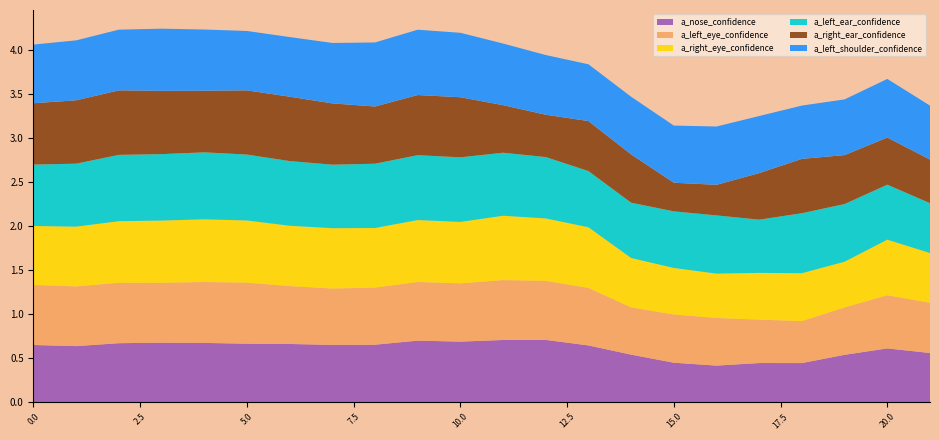

Reading left to right, transcribe all the data shown in this chart.

a_nose_confidence: 0=0.7	1=0.6	2=0.7	3=0.7	4=0.7	5=0.7	6=0.7	7=0.7	8=0.7	9=0.7	10=0.7	11=0.7	12=0.7	13=0.6	14=0.5	15=0.5	16=0.4	17=0.4	18=0.4	19=0.5	20=0.6	21=0.6
a_left_eye_confidence: 0=0.7	1=0.7	2=0.7	3=0.7	4=0.7	5=0.7	6=0.7	7=0.6	8=0.6	9=0.7	10=0.7	11=0.7	12=0.7	13=0.7	14=0.5	15=0.5	16=0.5	17=0.5	18=0.5	19=0.5	20=0.6	21=0.6
a_right_eye_confidence: 0=0.7	1=0.7	2=0.7	3=0.7	4=0.7	5=0.7	6=0.7	7=0.7	8=0.7	9=0.7	10=0.7	11=0.7	12=0.7	13=0.7	14=0.6	15=0.5	16=0.5	17=0.5	18=0.5	19=0.5	20=0.6	21=0.6
a_left_ear_confidence: 0=0.7	1=0.7	2=0.8	3=0.8	4=0.8	5=0.7	6=0.7	7=0.7	8=0.7	9=0.7	10=0.7	11=0.7	12=0.7	13=0.6	14=0.6	15=0.6	16=0.7	17=0.6	18=0.7	19=0.7	20=0.6	21=0.6
a_right_ear_confidence: 0=0.7	1=0.7	2=0.7	3=0.7	4=0.7	5=0.7	6=0.7	7=0.7	8=0.7	9=0.7	10=0.7	11=0.5	12=0.5	13=0.6	14=0.5	15=0.3	16=0.3	17=0.5	18=0.6	19=0.6	20=0.5	21=0.5
a_left_shoulder_confidence: 0=0.7	1=0.7	2=0.7	3=0.7	4=0.7	5=0.7	6=0.7	7=0.7	8=0.7	9=0.7	10=0.7	11=0.7	12=0.7	13=0.6	14=0.7	15=0.6	16=0.7	17=0.6	18=0.6	19=0.6	20=0.7	21=0.6